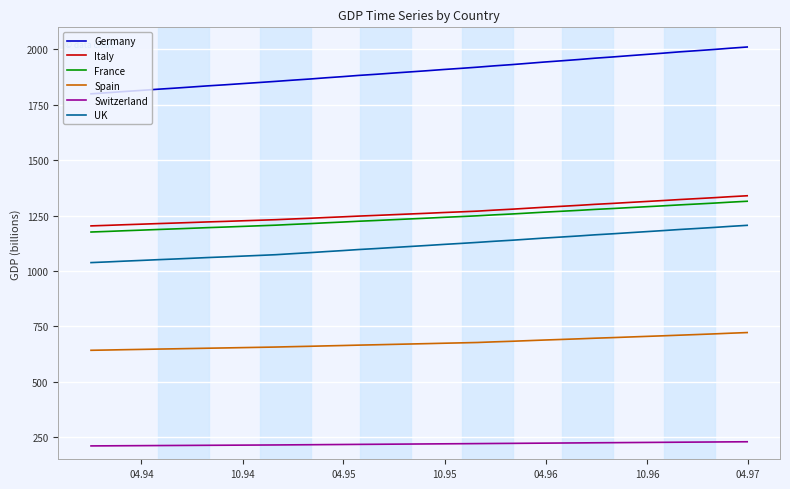

Is this an area chart (filled region under the line)?

No